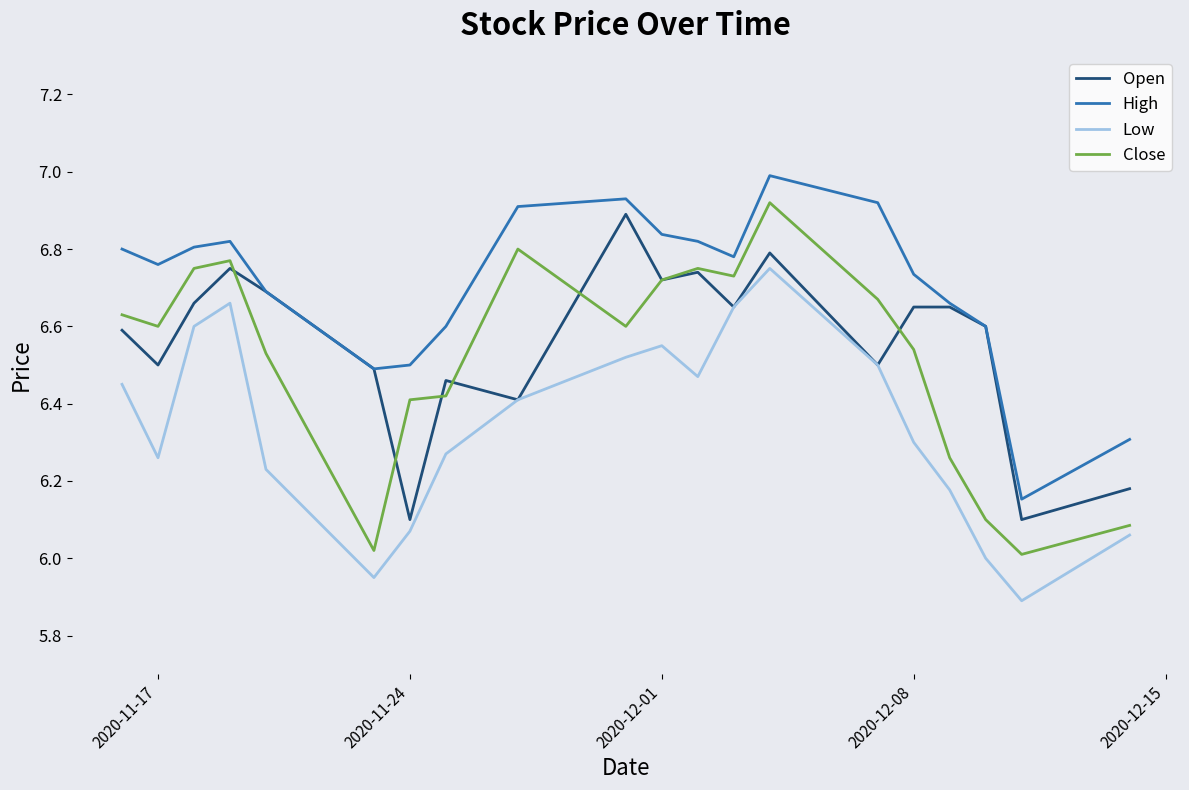

How many series are shown in this chart?

4